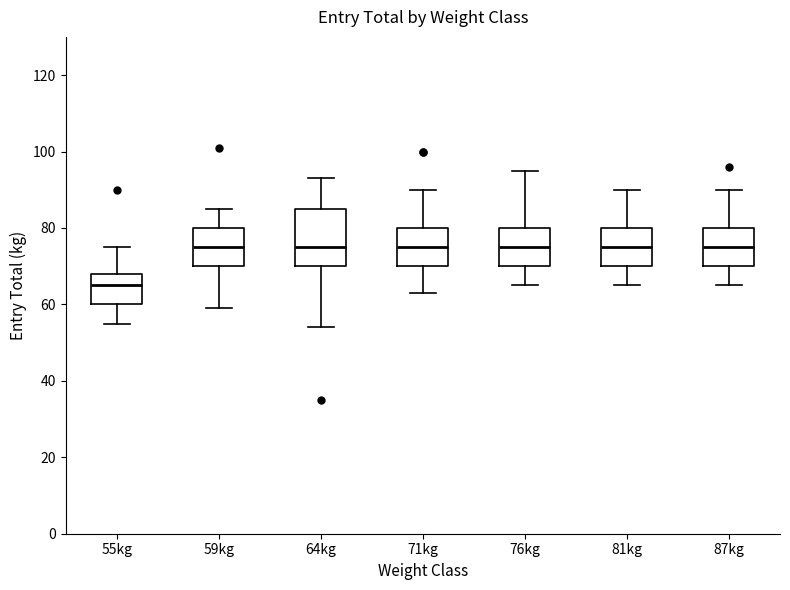

Reading left to right, transcribe this box plot: for each box, give where its median line is, the range the box spans, and where its two whiskers end, as read against the y-axis. The values are not printed on the chart, so give them approximately, as read against the axis.

55kg: median 66, box 60 to 68, whiskers 56 to 76
59kg: median 76, box 70 to 80, whiskers 60 to 86
64kg: median 76, box 70 to 86, whiskers 54 to 94
71kg: median 76, box 70 to 80, whiskers 64 to 90
76kg: median 76, box 70 to 80, whiskers 66 to 96
81kg: median 76, box 70 to 80, whiskers 66 to 90
87kg: median 76, box 70 to 80, whiskers 66 to 90